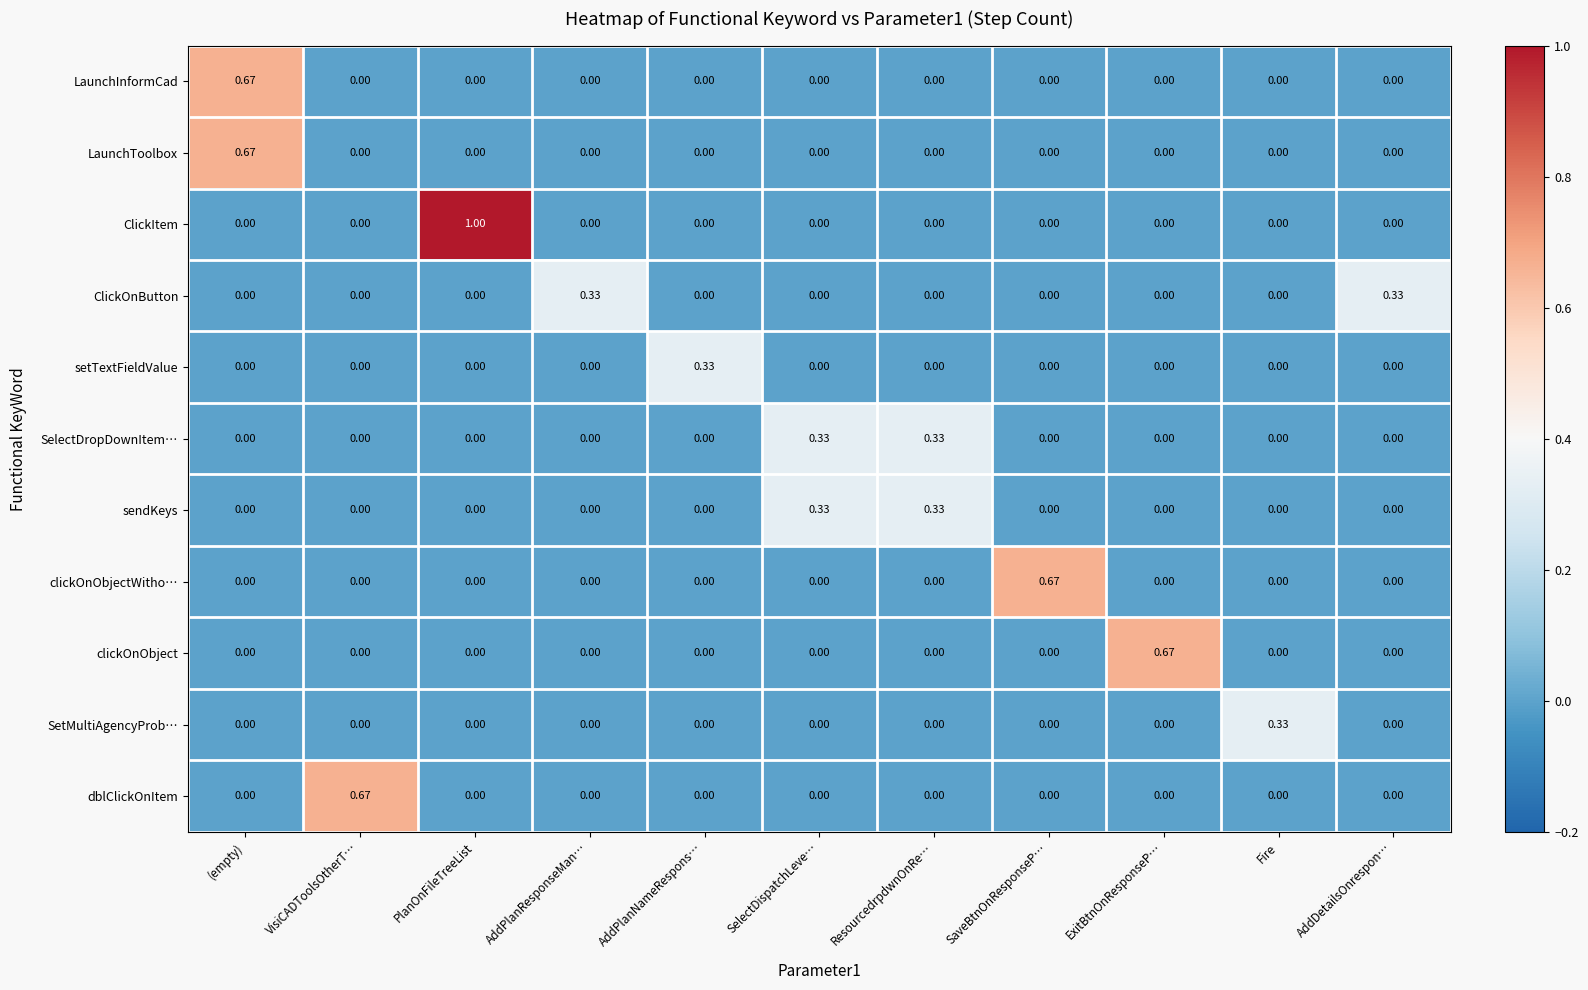

How many categories are shown in the chart?

11